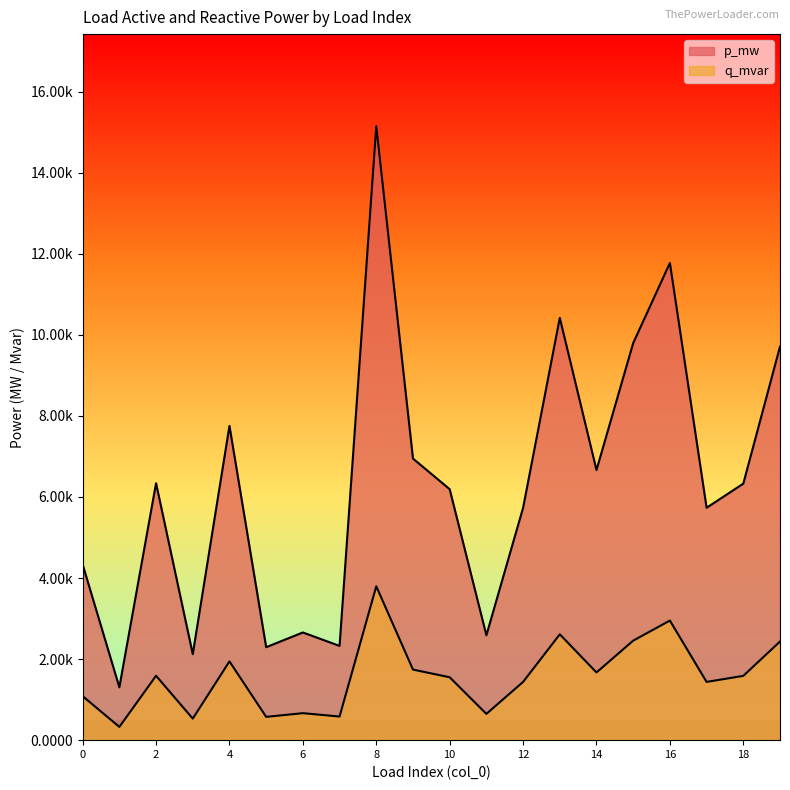

Rank the series at 19 from lowest to highest value.

q_mvar, p_mw